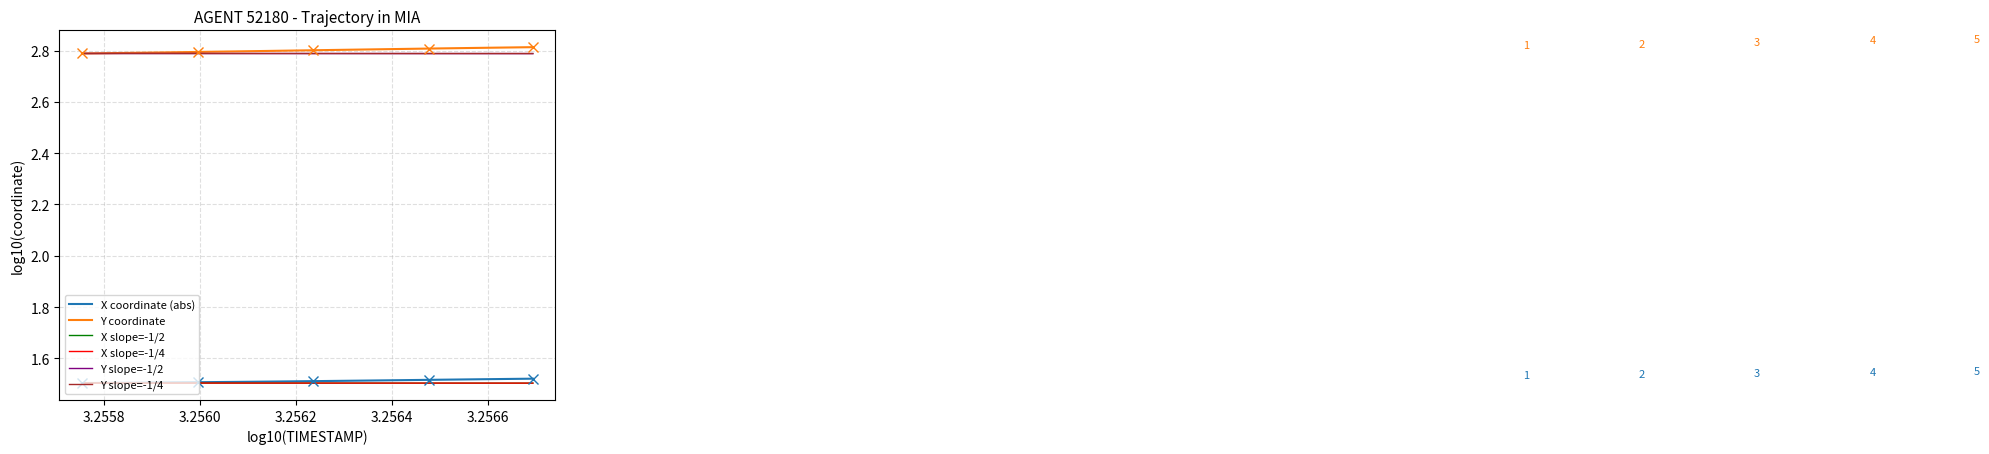

What is the greatest value displayed?

2.8